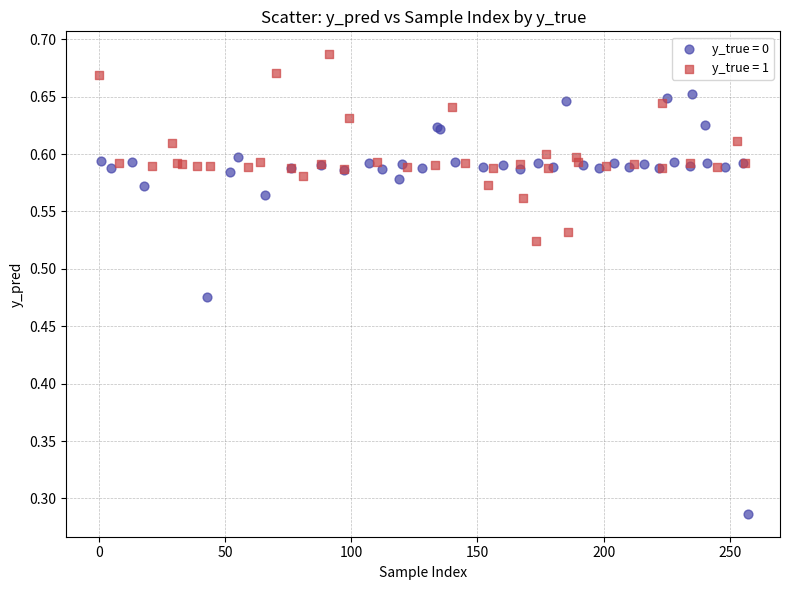

Which series reaches the maximum Y coordinate?

y_true = 1